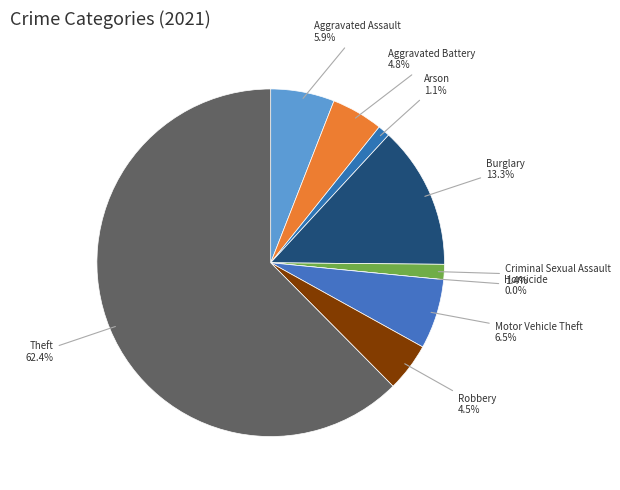

To the nearest percent, what is the average slice percentage?

11%